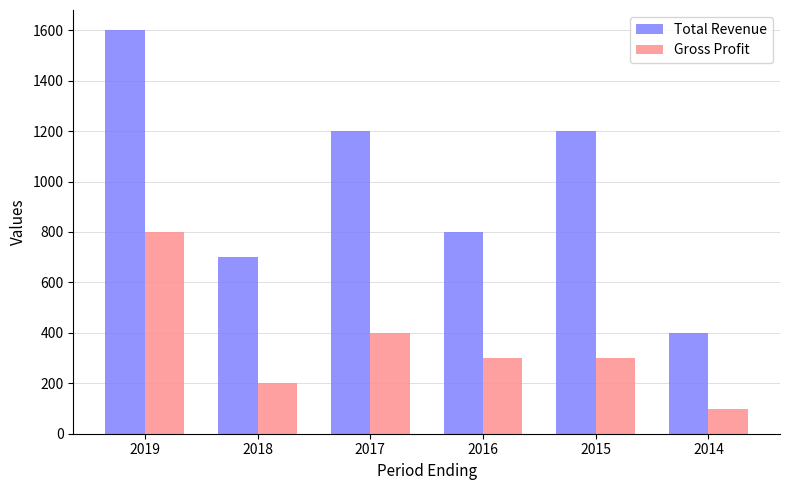

What is the difference between the maximum and minimum values in the Gross Profit series?

700